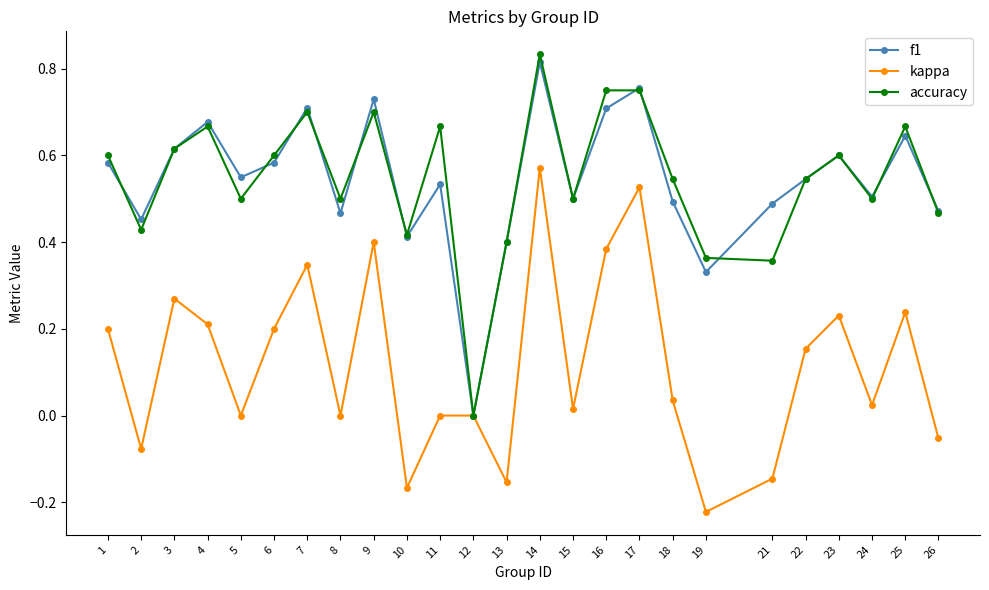

True or false: f1 has more than 0 points higher than both neighbors.

True